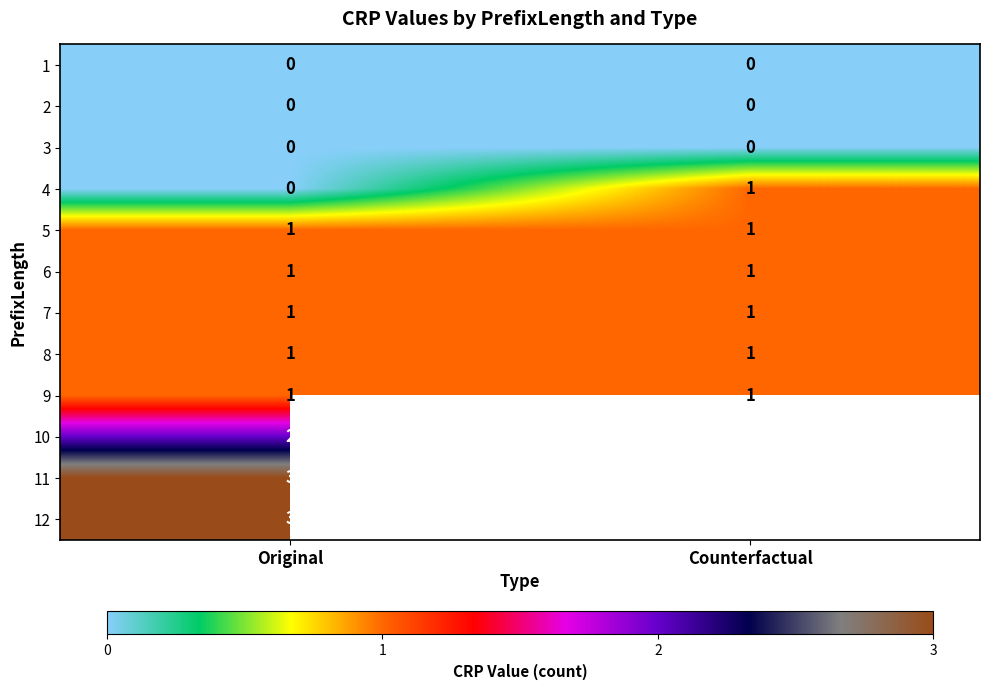

How many data points does each series have?

2